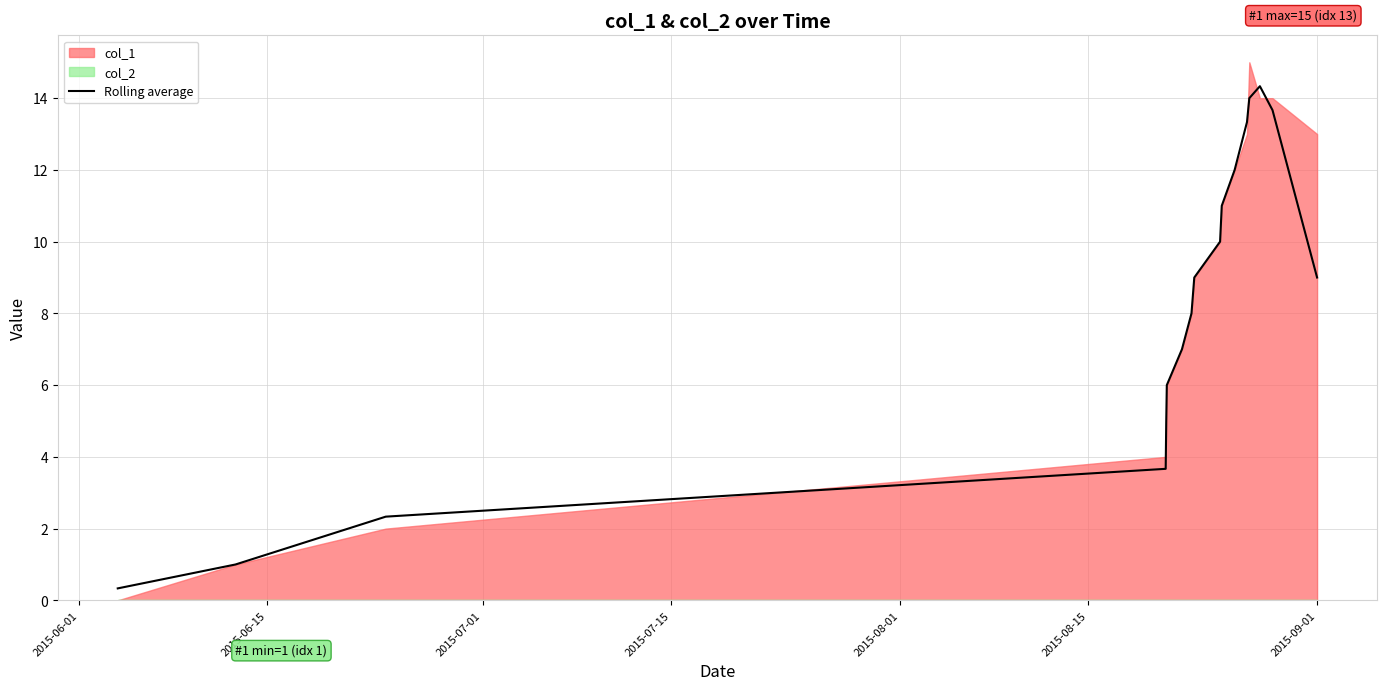

The chart shows a value of 3.8 at 2015-08-15. True or false?

False